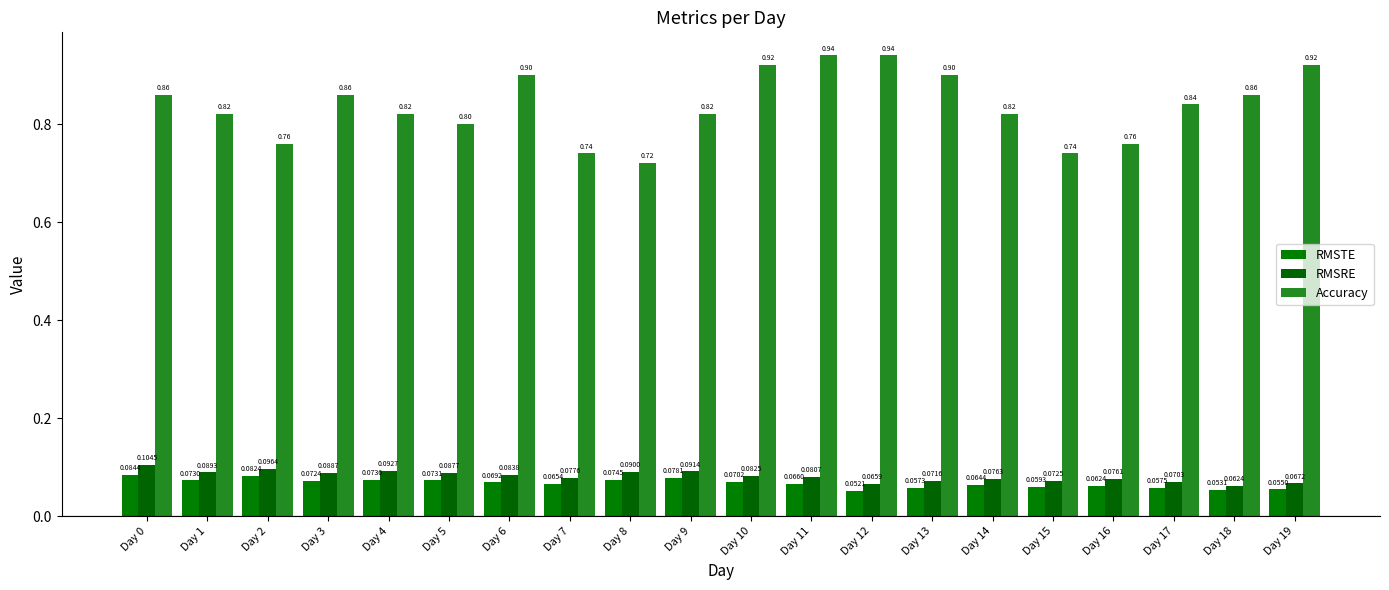

What value does the RMSRE series have at Day 14?

0.1